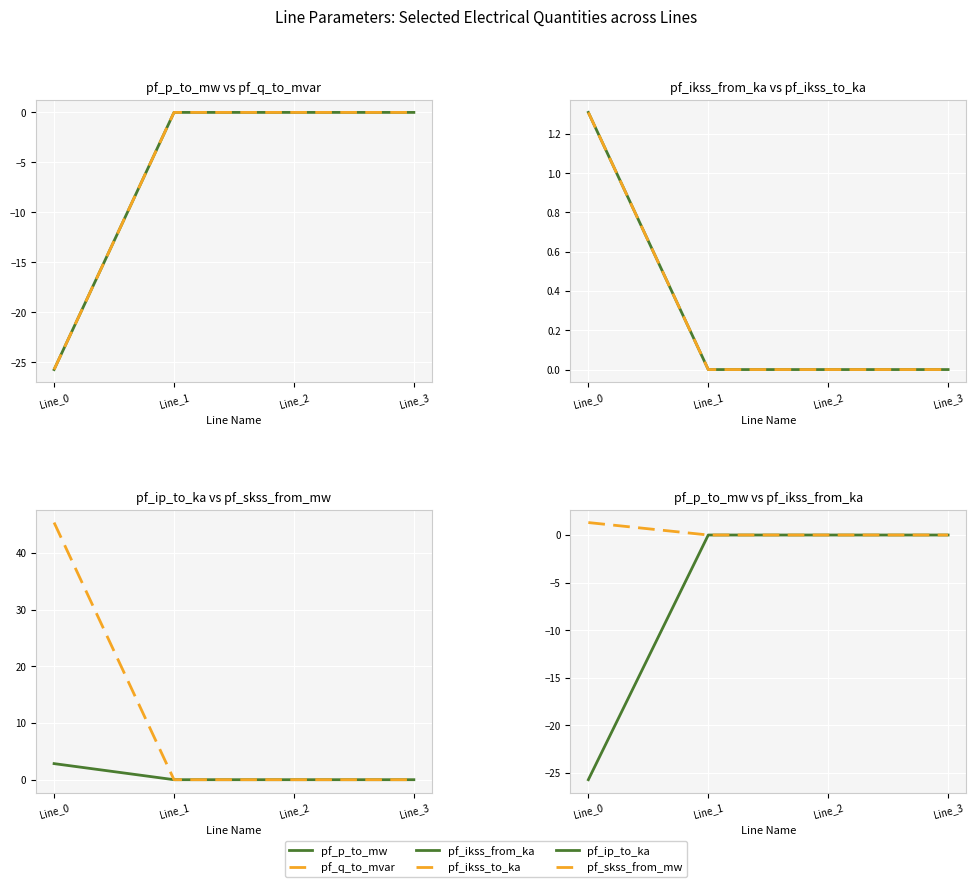

At which label is pf_p_to_mw closest to -12?

Line_1